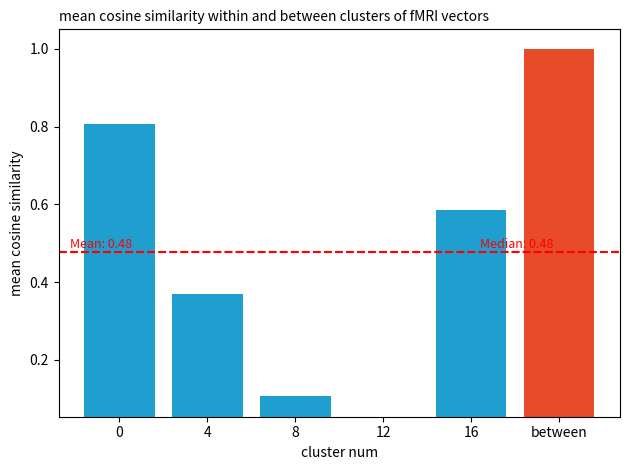

List the labels in order of value, largest first.

between, 0, 16, 4, 8, 12